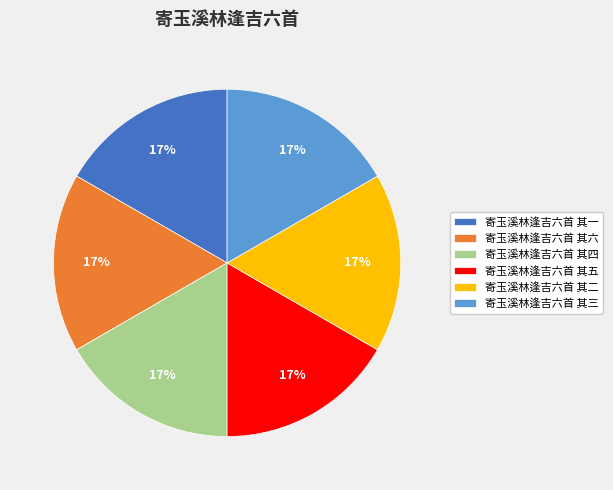

Approximately how many times larger is the value at 寄玉溪林逢吉六首 其五 compared to 寄玉溪林逢吉六首 其六?

1.0